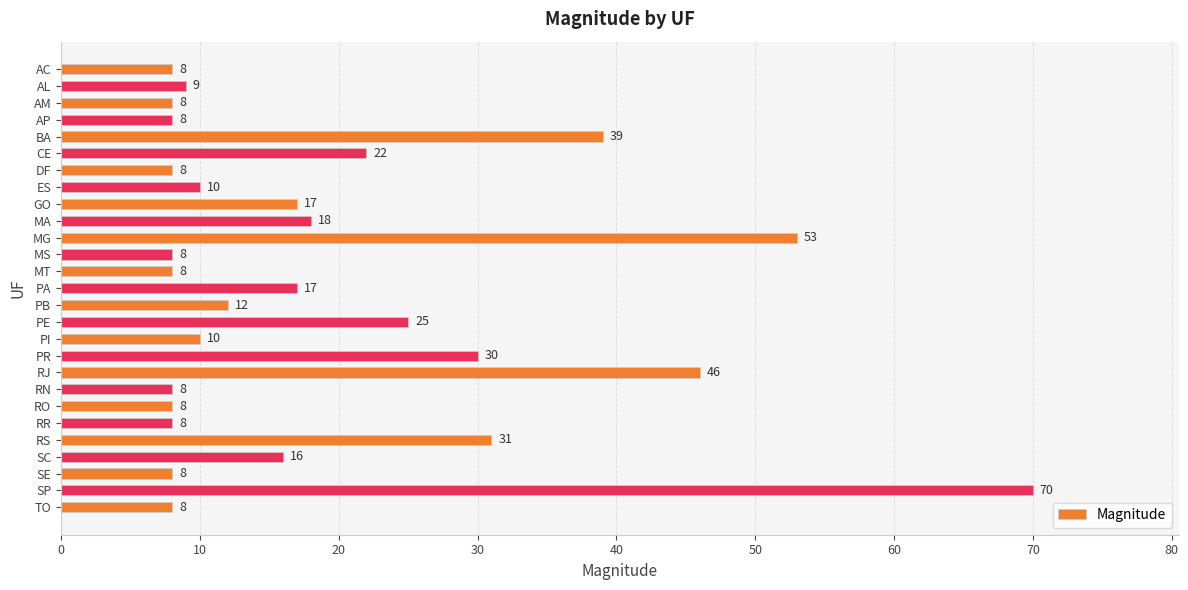

How many categories are shown in the chart?

27